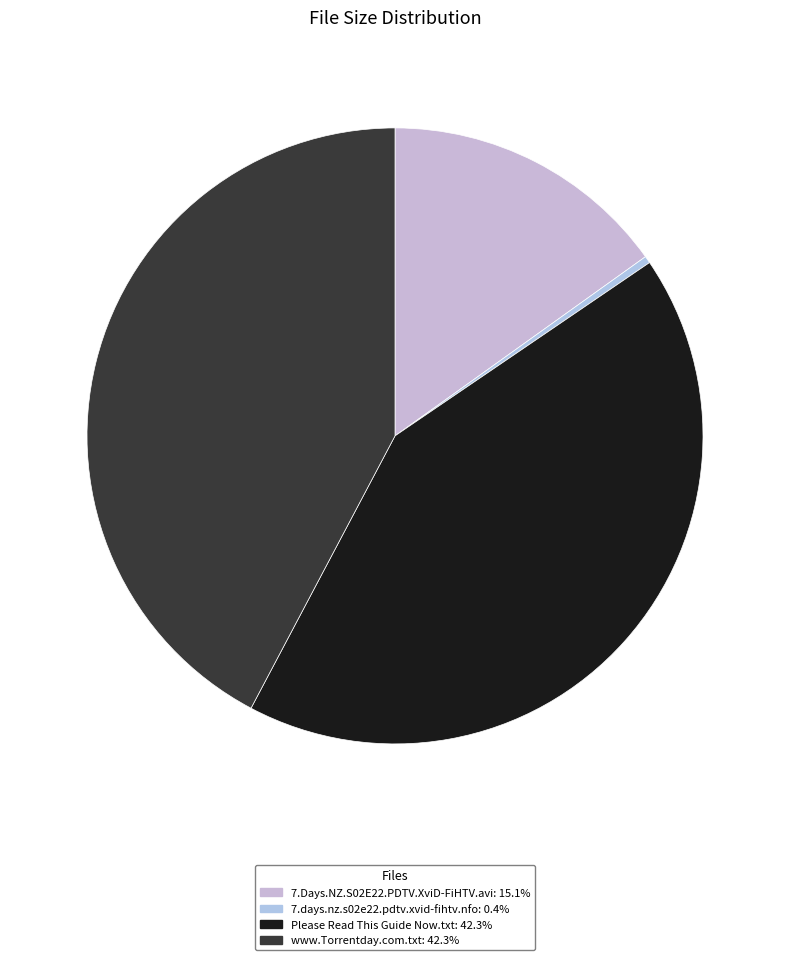

Count the number of slices in the pie.

4